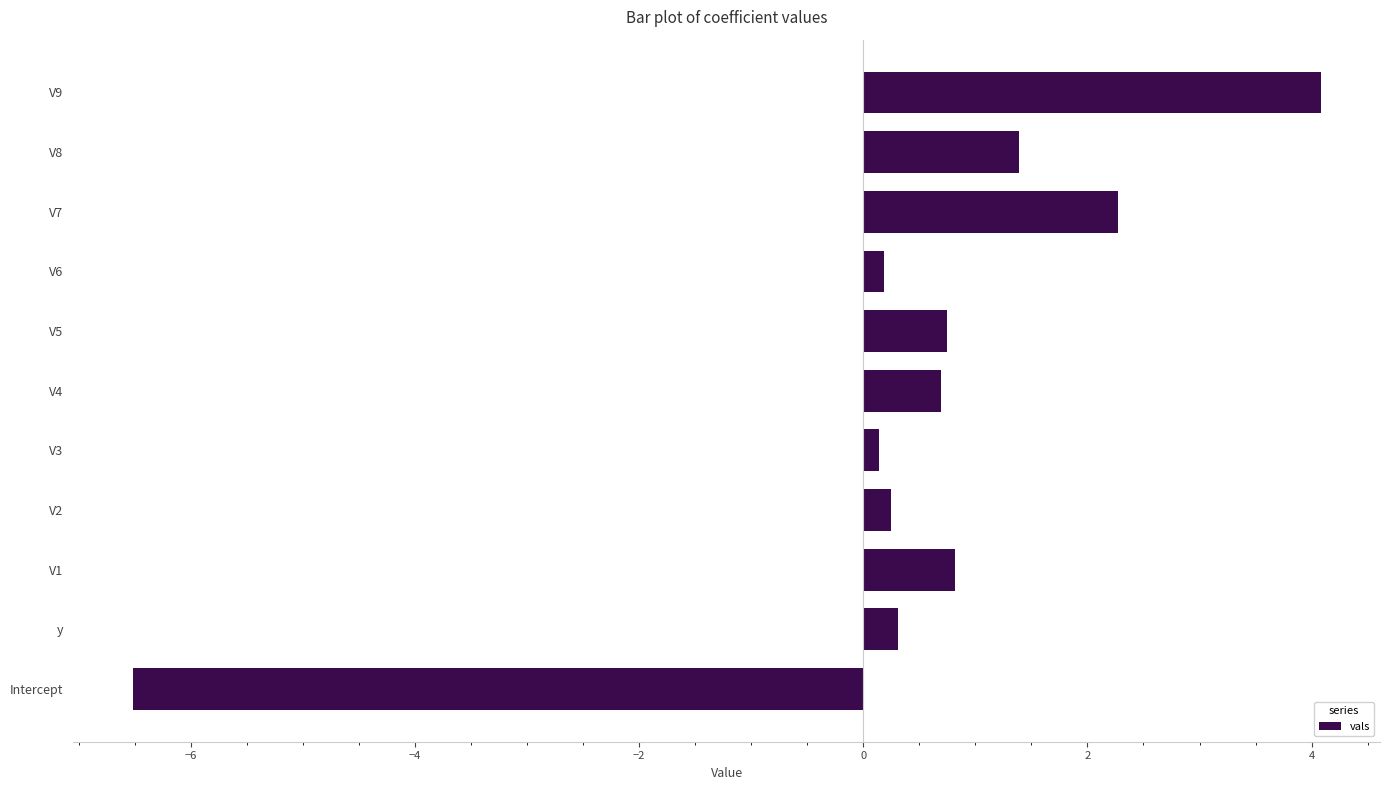

The value at y is 0.3. True or false?

True